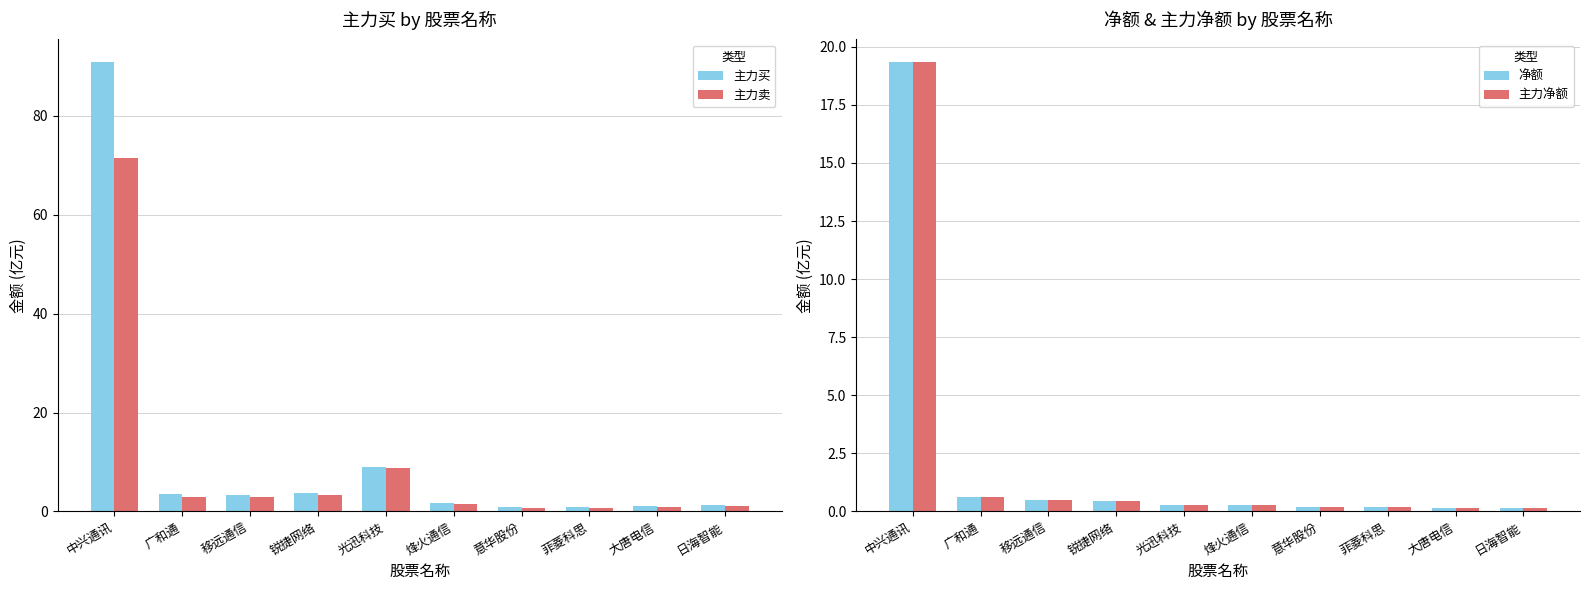

What is the sum of all 主力净额 values?

22.2